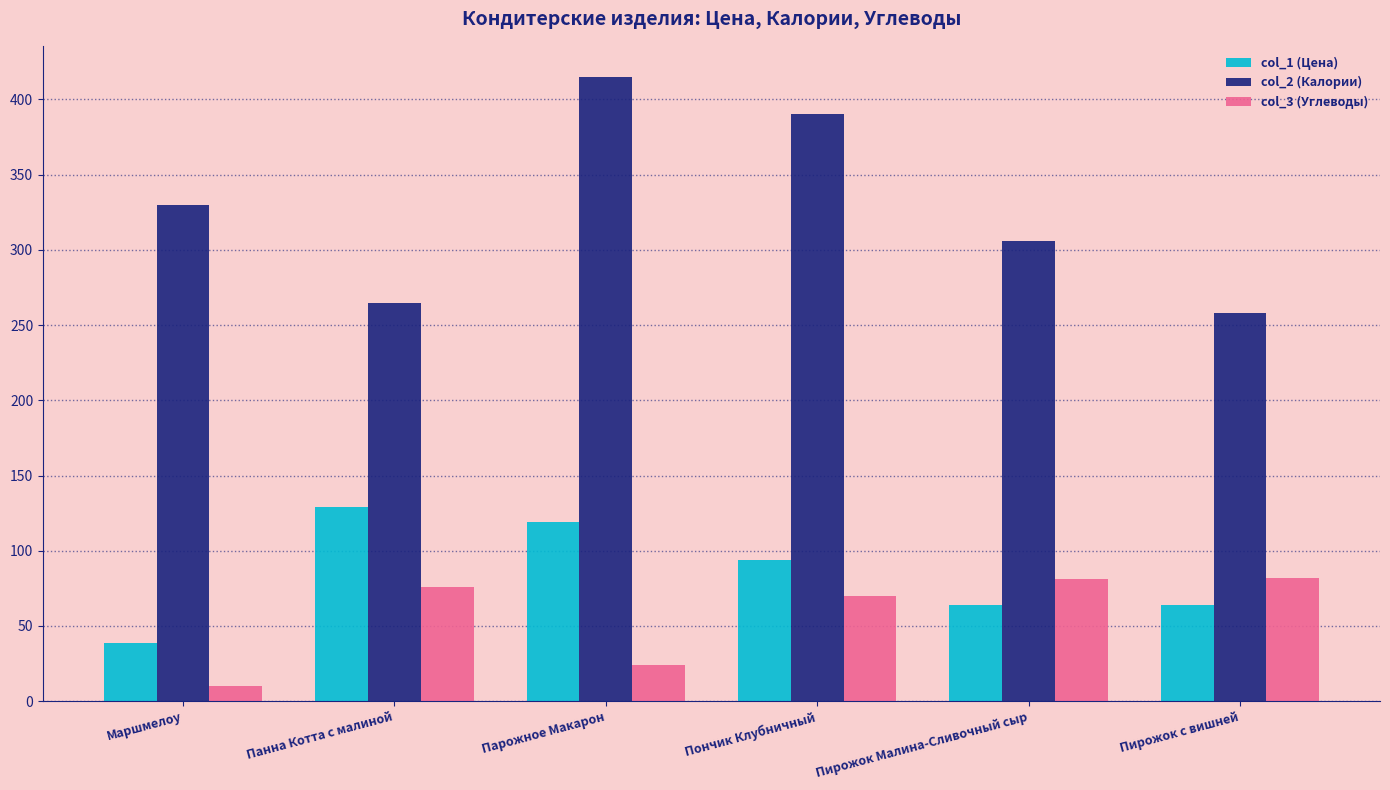

What is the total value across all series at Парожное Макарон?

558